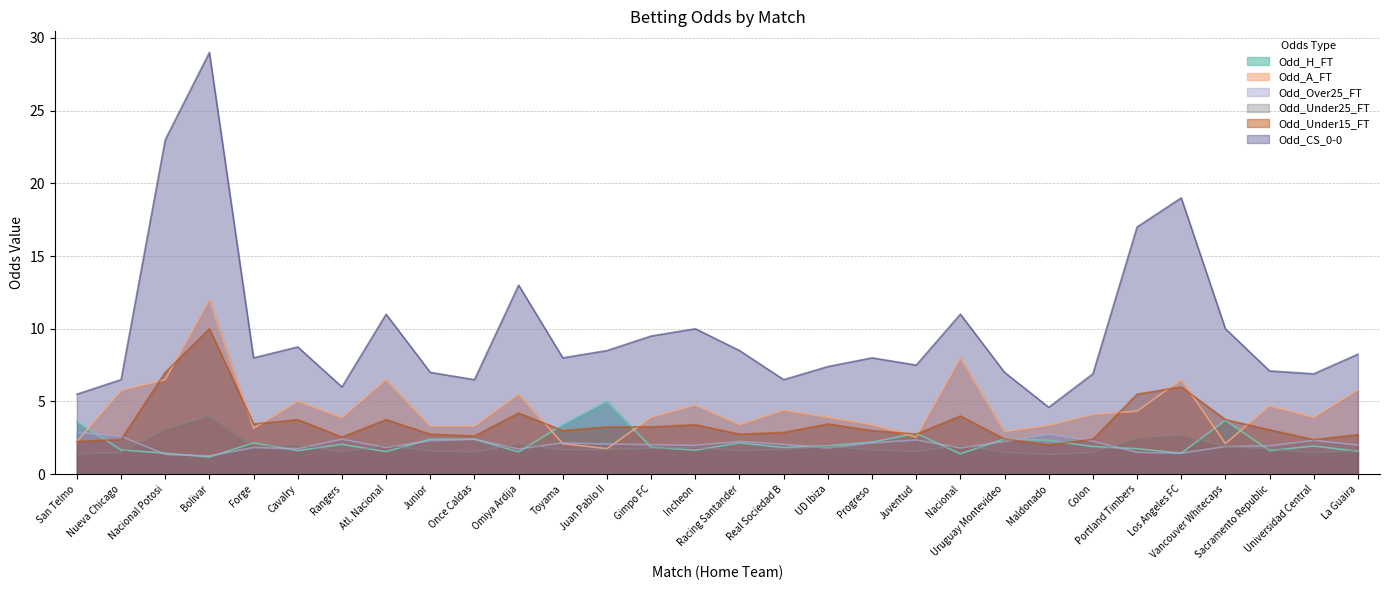

Does the chart display data point markers on the line(s)?

No